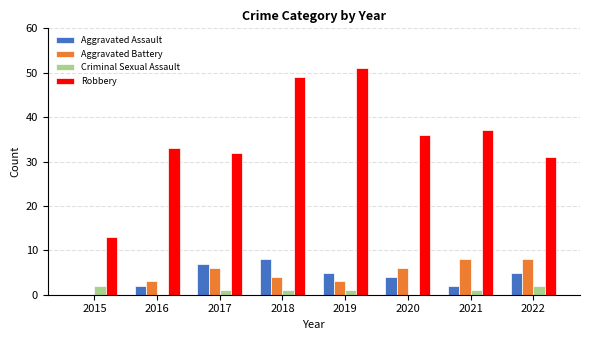

Reading left to right, transcribe all the data shown in this chart.

Aggravated Assault: 2015=0	2016=2	2017=7	2018=8	2019=5	2020=4	2021=2	2022=5
Aggravated Battery: 2015=0	2016=3	2017=6	2018=4	2019=3	2020=6	2021=8	2022=8
Criminal Sexual Assault: 2015=2	2016=0	2017=1	2018=1	2019=1	2020=0	2021=1	2022=2
Robbery: 2015=13	2016=33	2017=32	2018=49	2019=51	2020=36	2021=37	2022=31